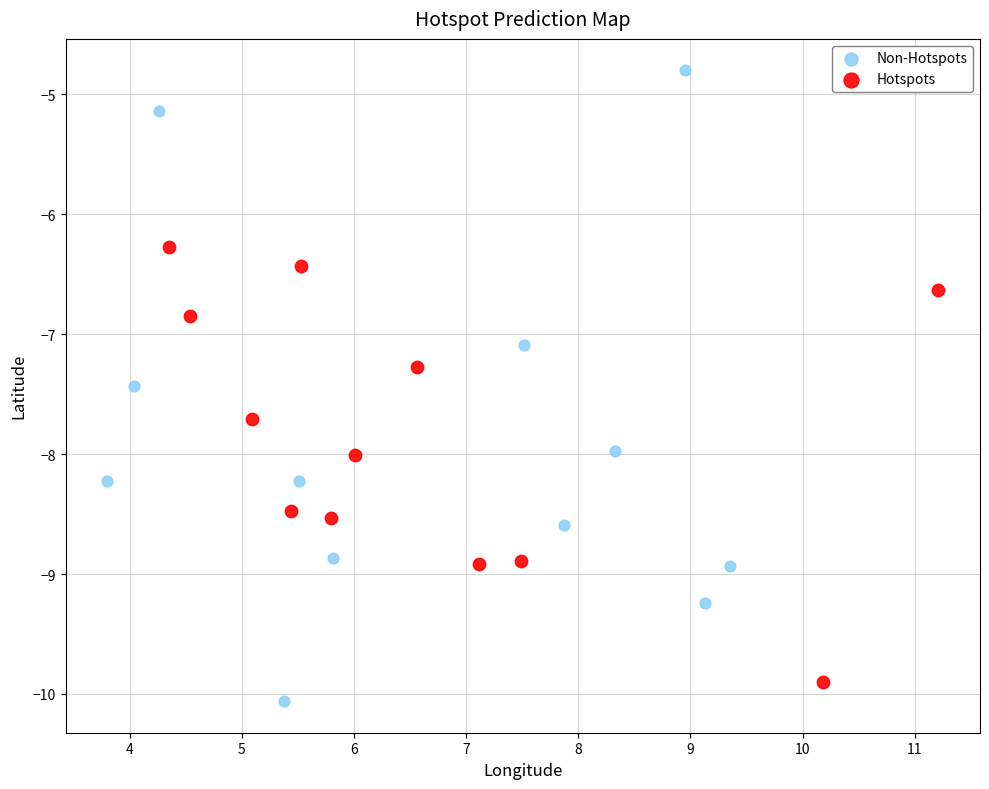

Which series reaches the minimum Y coordinate?

Non-Hotspots